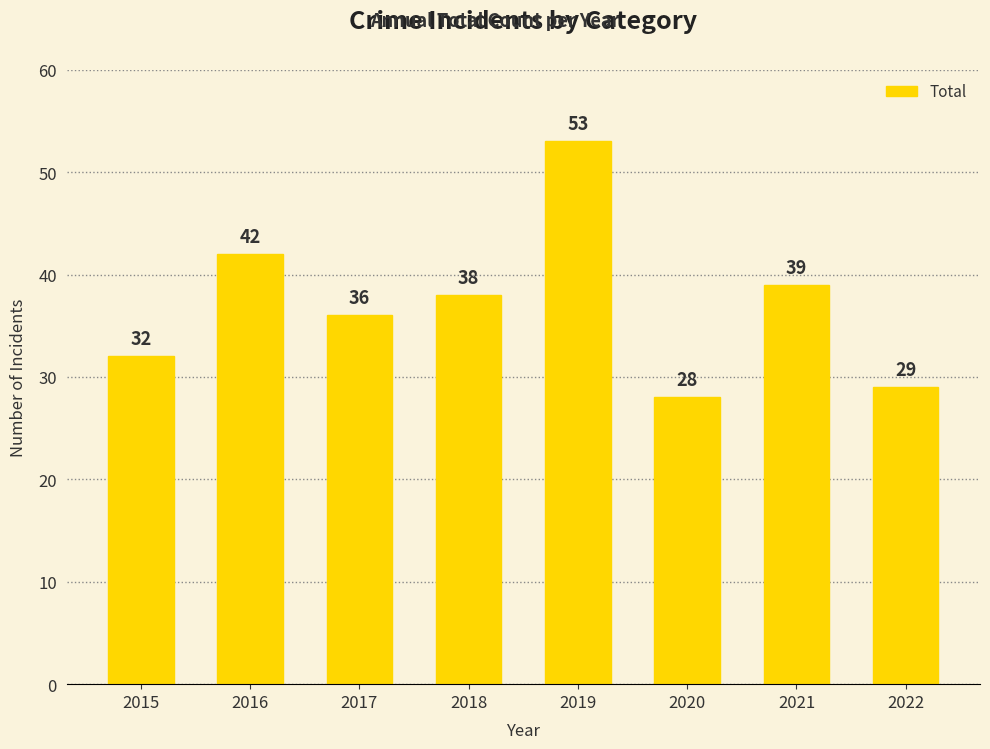

Reading left to right, list all the values displayed in this chart.

2015=32	2016=42	2017=36	2018=38	2019=53	2020=28	2021=39	2022=29